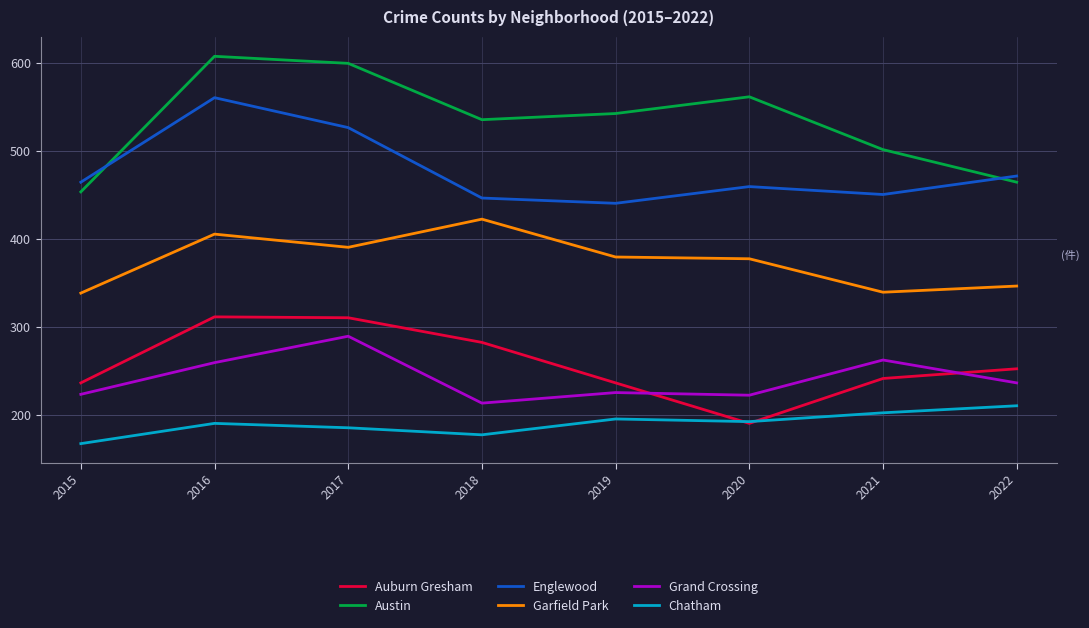

True or false: Grand Crossing and Chatham cross at least once.

False